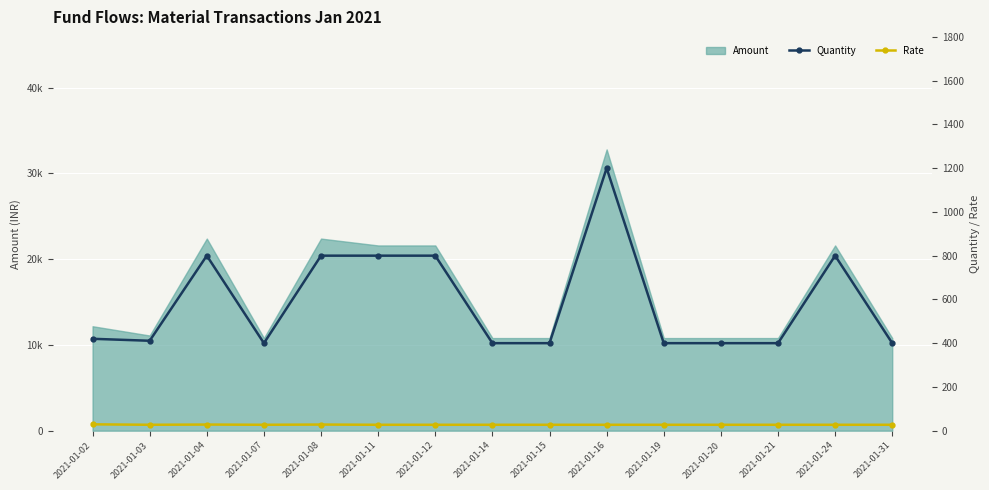

Is the value of Quantity at 2021-01-16 greater than the value of Rate at 2021-01-16?

Yes